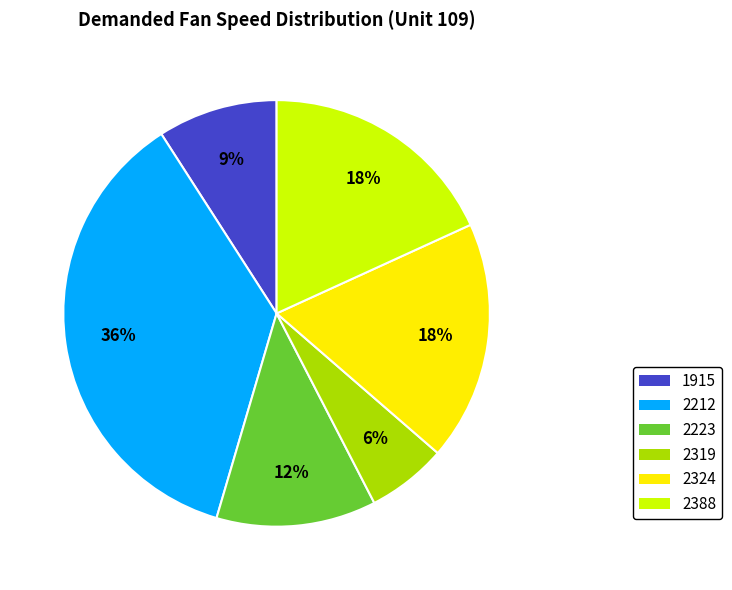

To the nearest percent, what is the difference between the largest and smallest slice percentages?

30%